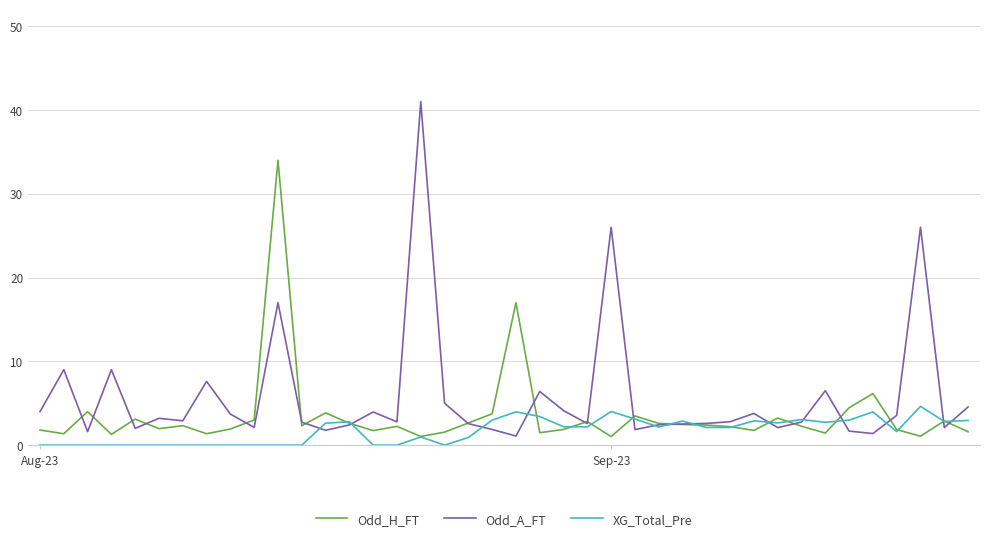

How many lines are shown in the chart?

3